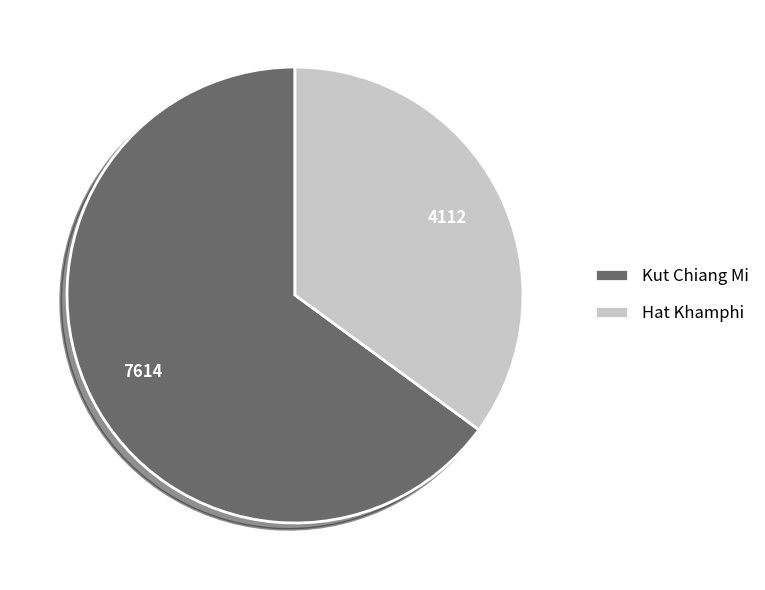

Is Kut Chiang Mi the majority of the pie?

Yes